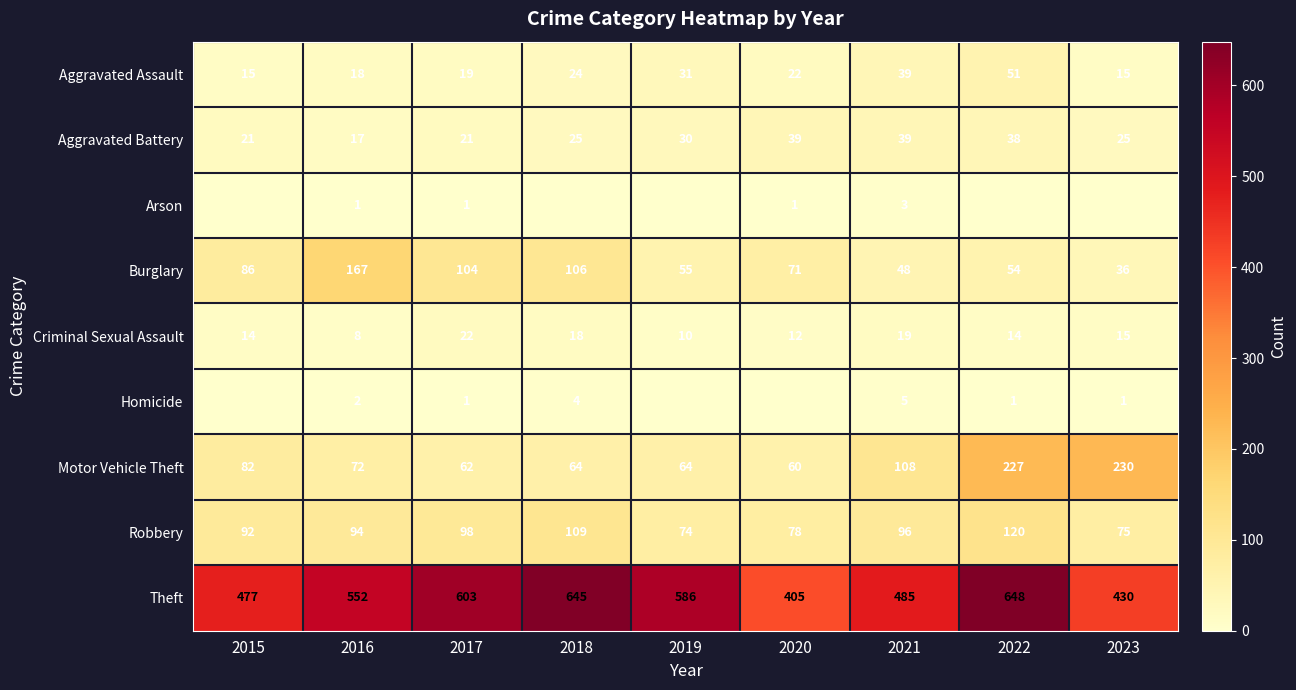

At which label does Aggravated Assault reach its peak?

2022